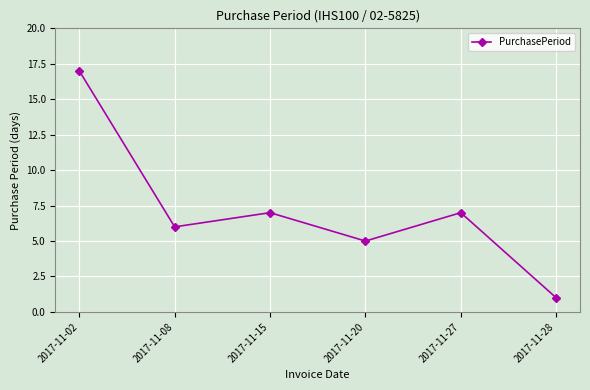

Does the chart display data point markers on the line(s)?

Yes